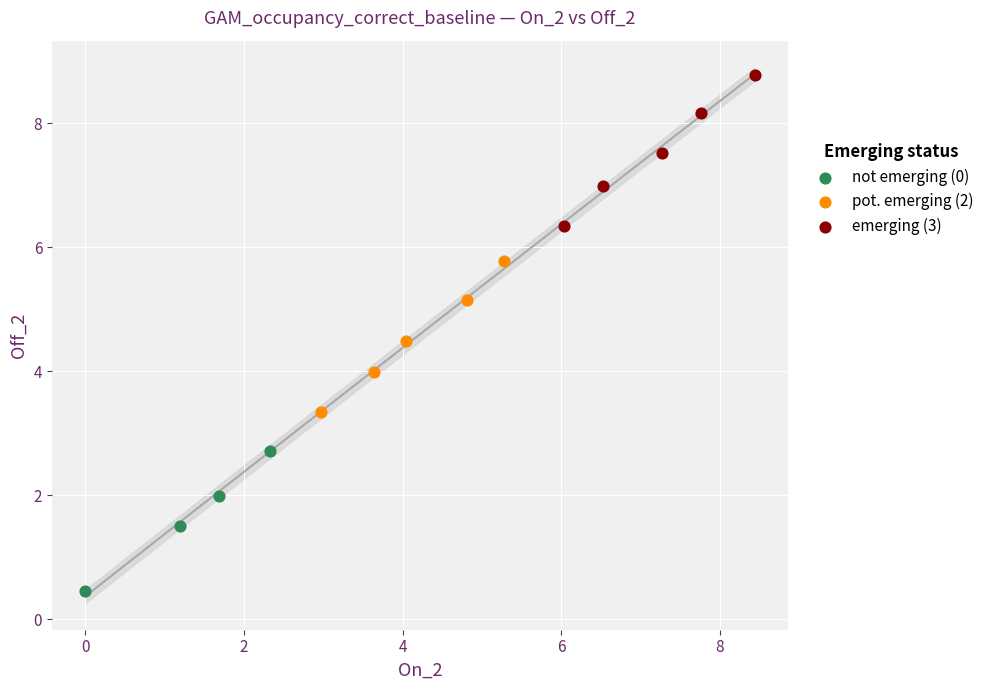

What are all the series names shown in the legend?

not emerging (0), pot. emerging (2), emerging (3)